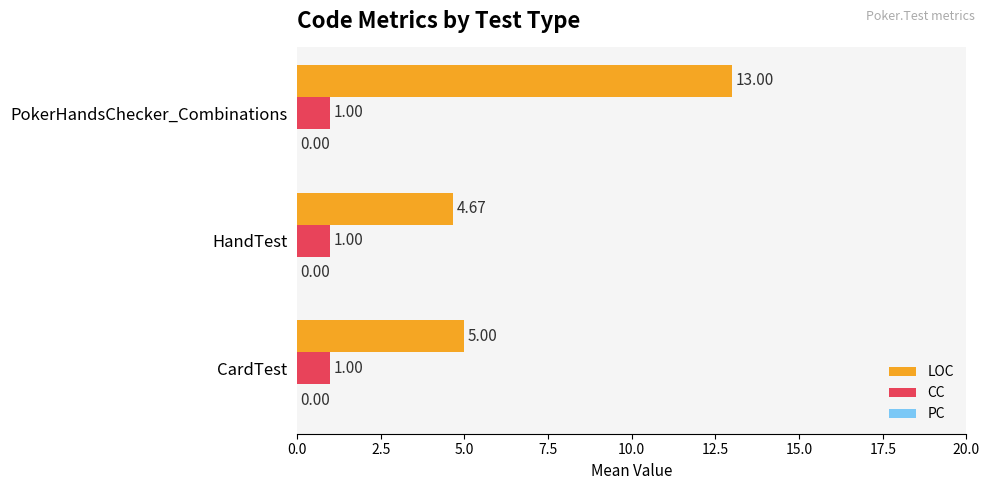

What is the spread (max minus min) of values at CardTest?

4.0